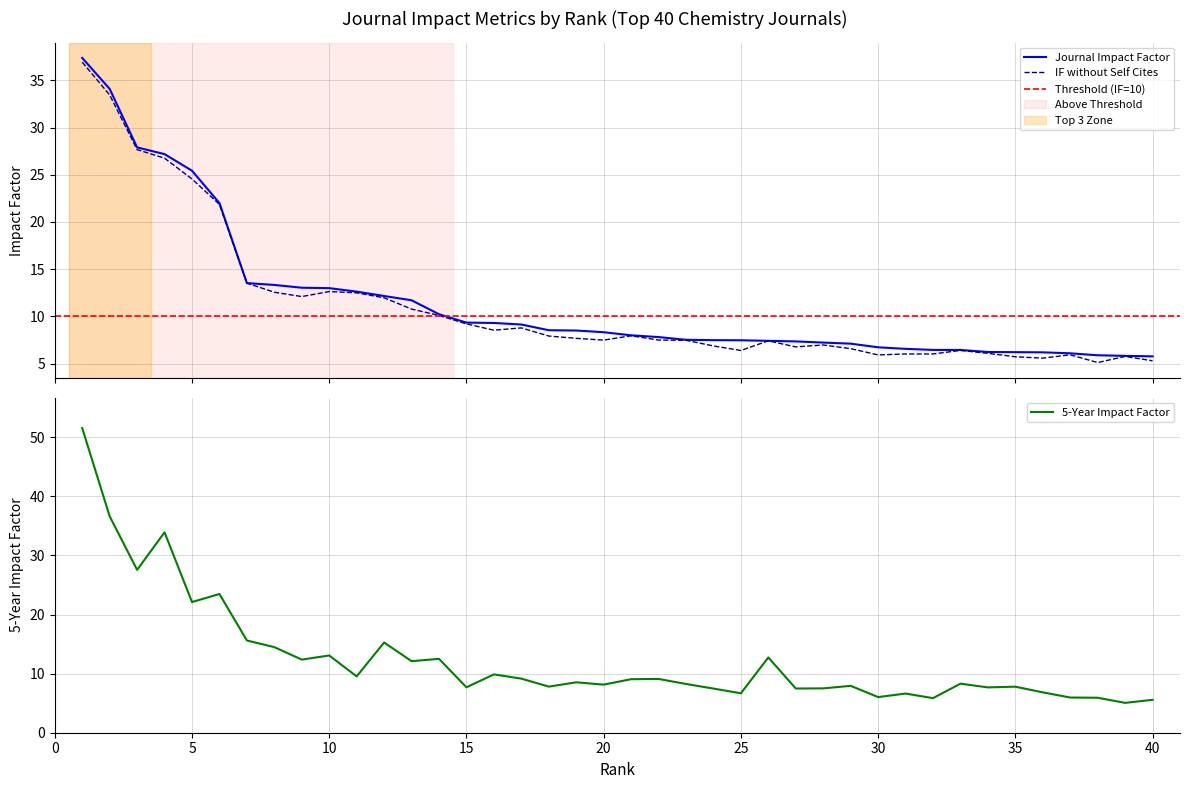

What is the average value of the Journal Impact Factor series?

11.6